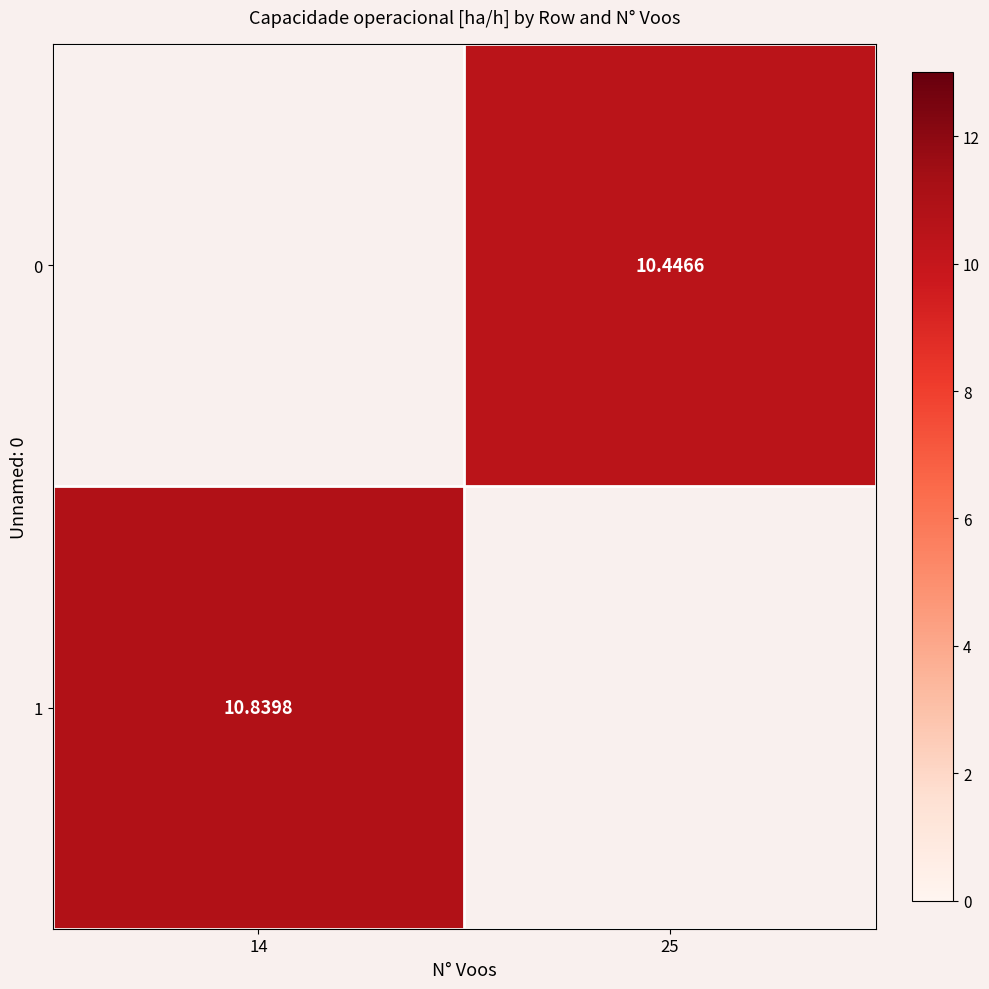

How many series are shown in this chart?

2